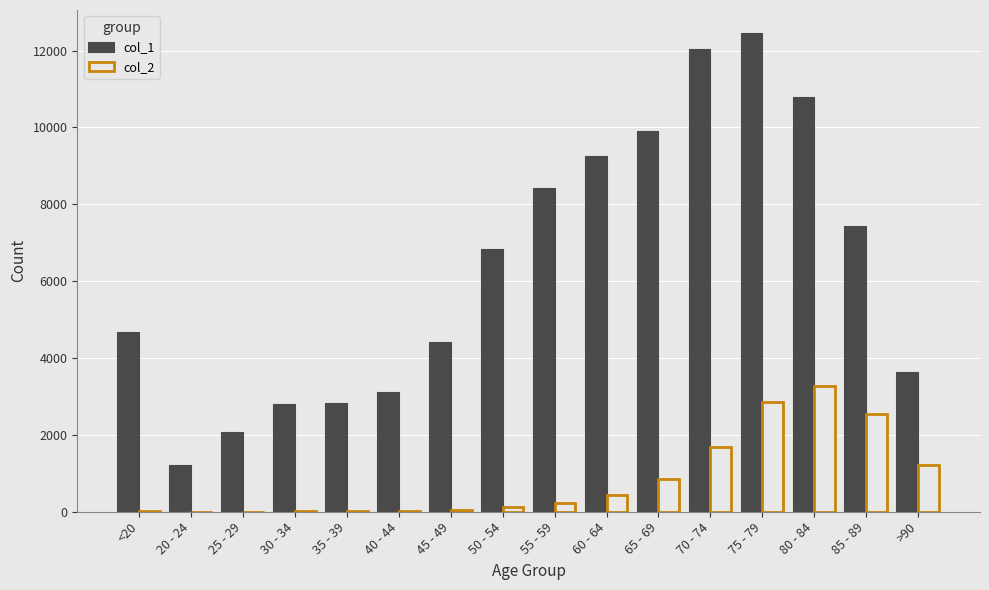

Which series changed the most between 20 - 24 and 45 - 49?

col_1